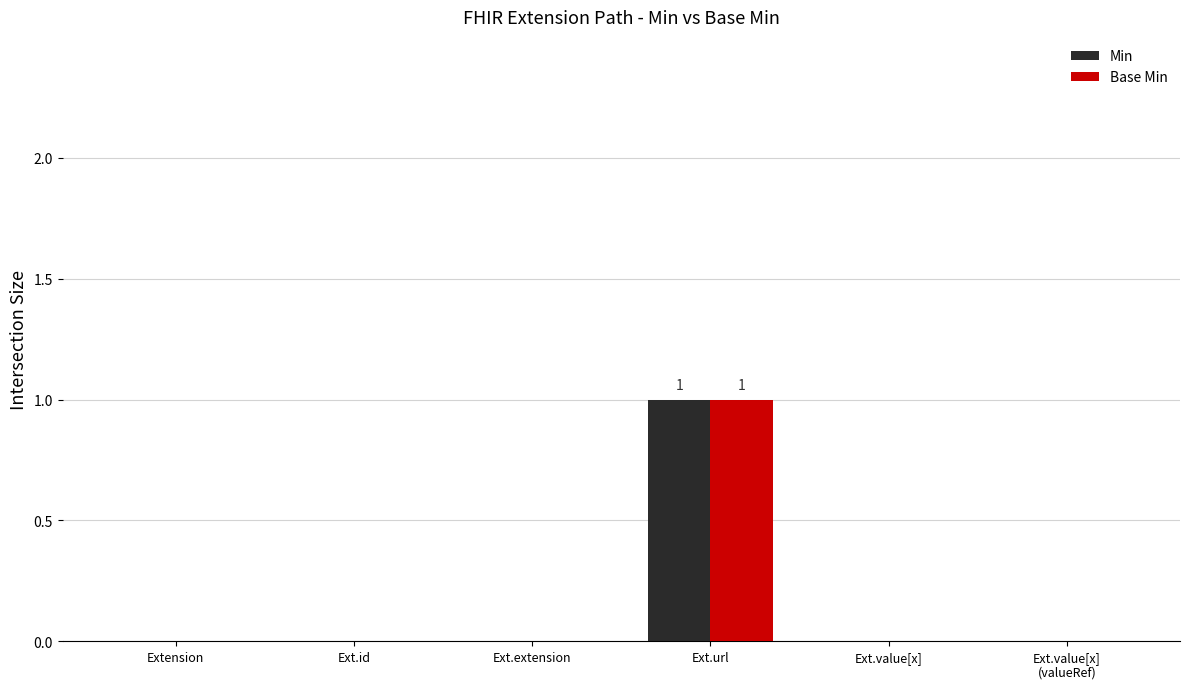

Which label corresponds to the largest value in the chart?

Ext.url